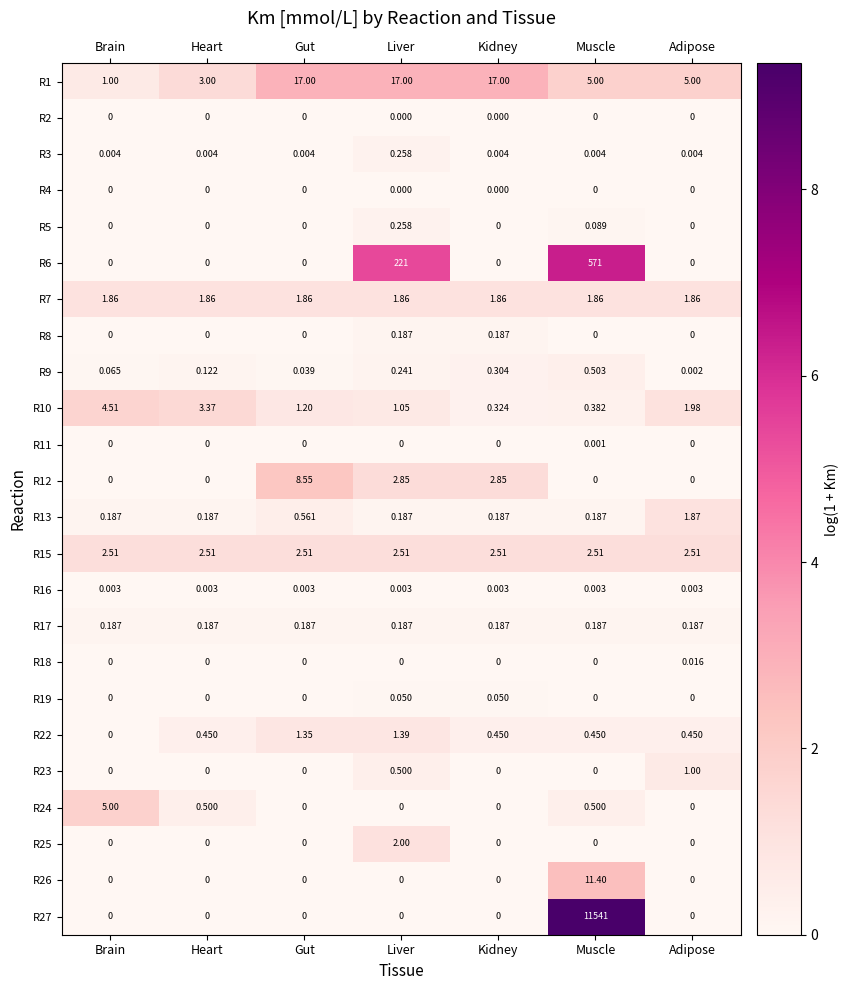

At which category is the sum across all series the highest?

Muscle